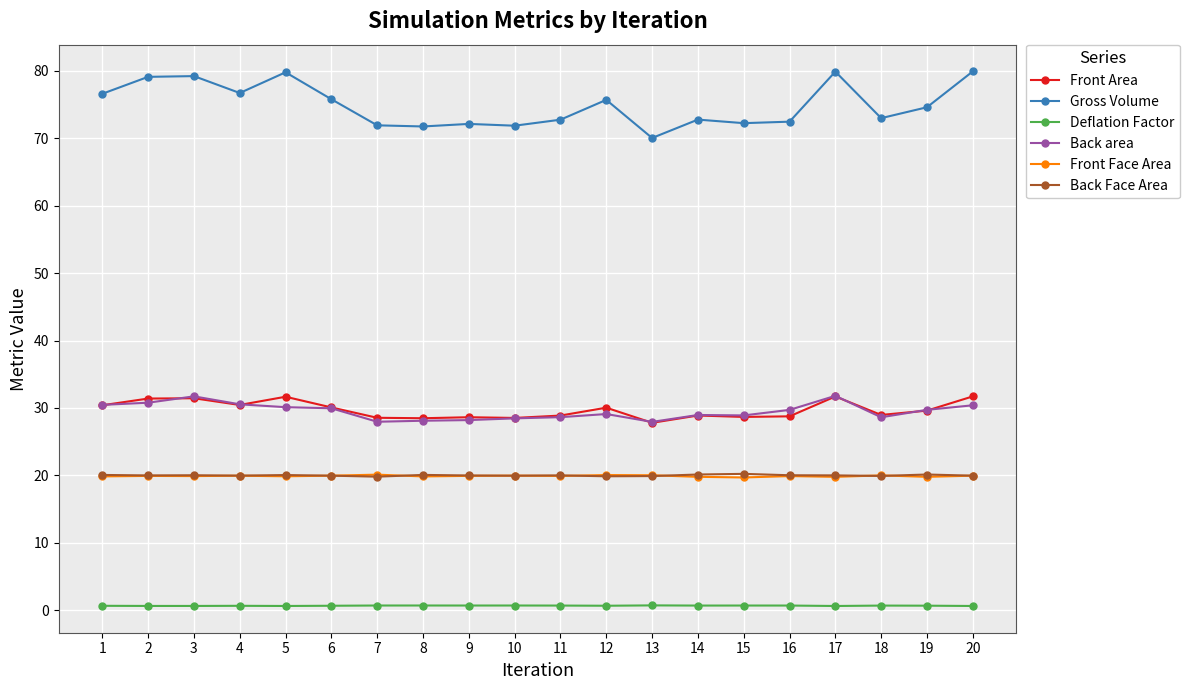

True or false: Deflation Factor and Back Face Area cross at least once.

False